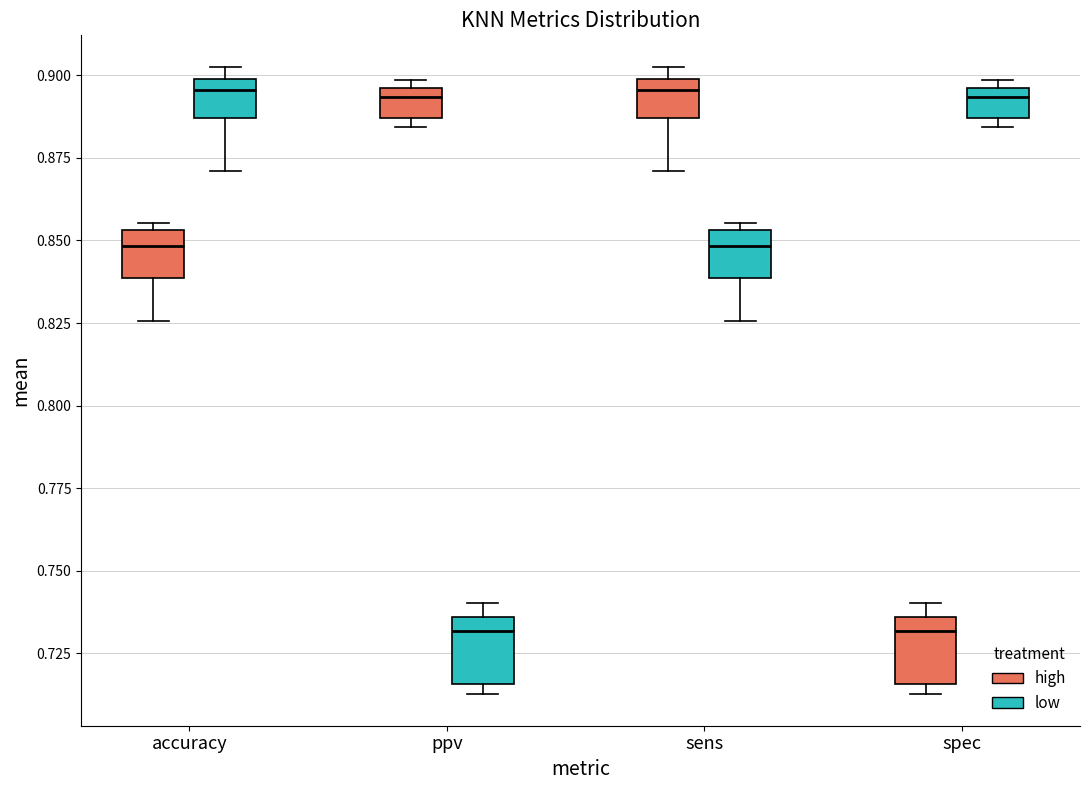

Reading left to right, read every box against the y-axis: the position of its median line, the range the box covers, and the ends of its whiskers. The values are not printed on the chart, so give them approximately, as read against the axis.

accuracy (high): median 0.850, box 0.840 to 0.855, whiskers 0.825 to 0.855 (just above the box's upper edge)
accuracy (low): median 0.895, box 0.885 to 0.900, whiskers 0.870 to 0.905
ppv (high): median 0.895 (just below the box's upper edge), box 0.885 to 0.895, whiskers 0.885 (just below the box's lower edge) to 0.900
ppv (low): median 0.730, box 0.715 to 0.735, whiskers 0.715 (just below the box's lower edge) to 0.740
sens (high): median 0.895, box 0.885 to 0.900, whiskers 0.870 to 0.905
sens (low): median 0.850, box 0.840 to 0.855, whiskers 0.825 to 0.855 (just above the box's upper edge)
spec (high): median 0.730, box 0.715 to 0.735, whiskers 0.715 (just below the box's lower edge) to 0.740
spec (low): median 0.895 (just below the box's upper edge), box 0.885 to 0.895, whiskers 0.885 (just below the box's lower edge) to 0.900